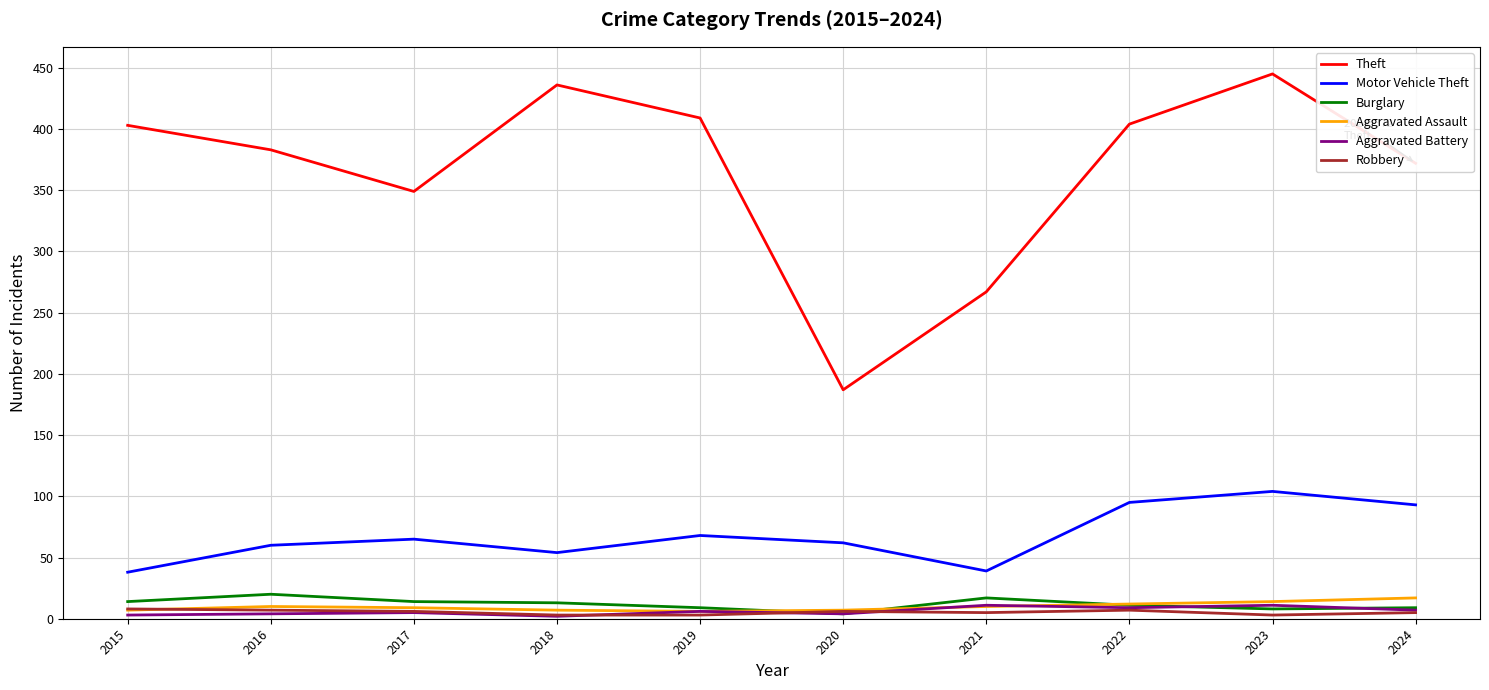

Between 2016 and 2019, which series saw the biggest shift?

Theft